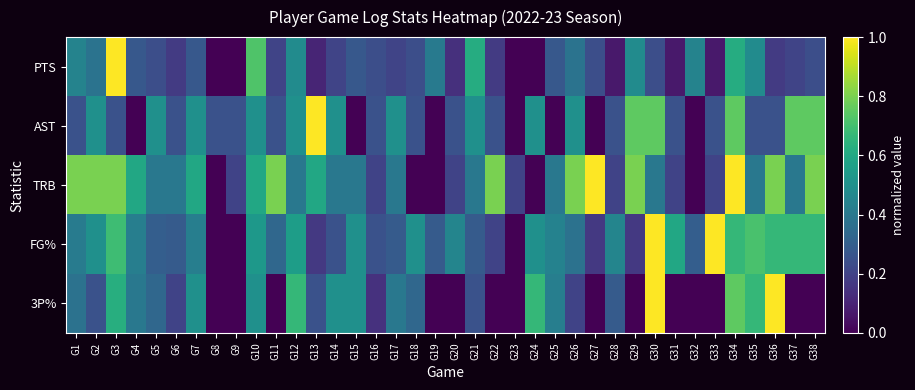

Which series changed the most between G14 and G33?

FG%